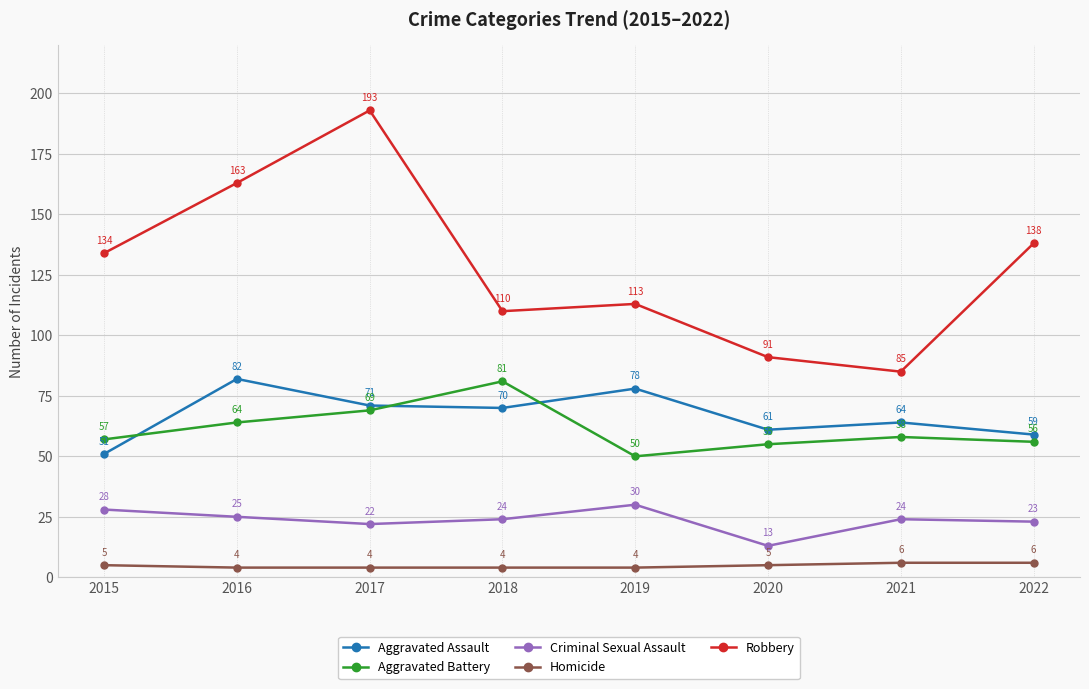

What is the lowest value of the Aggravated Battery series?

50